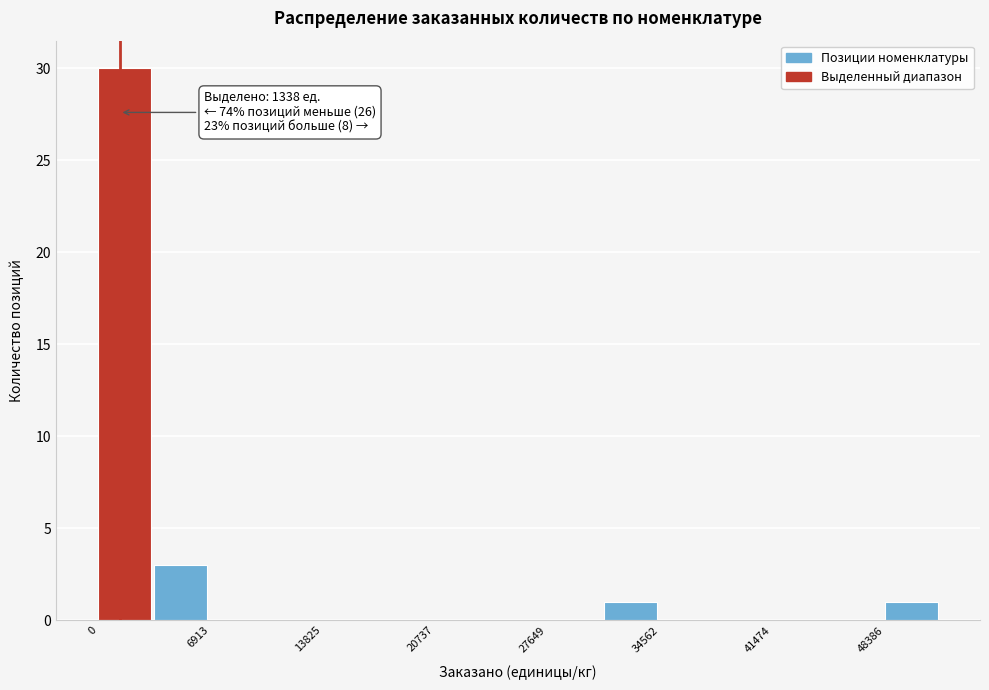

Around what value on the x-axis is the tallest bar? Give the approximate position of its centre, as read against the axis.

2000